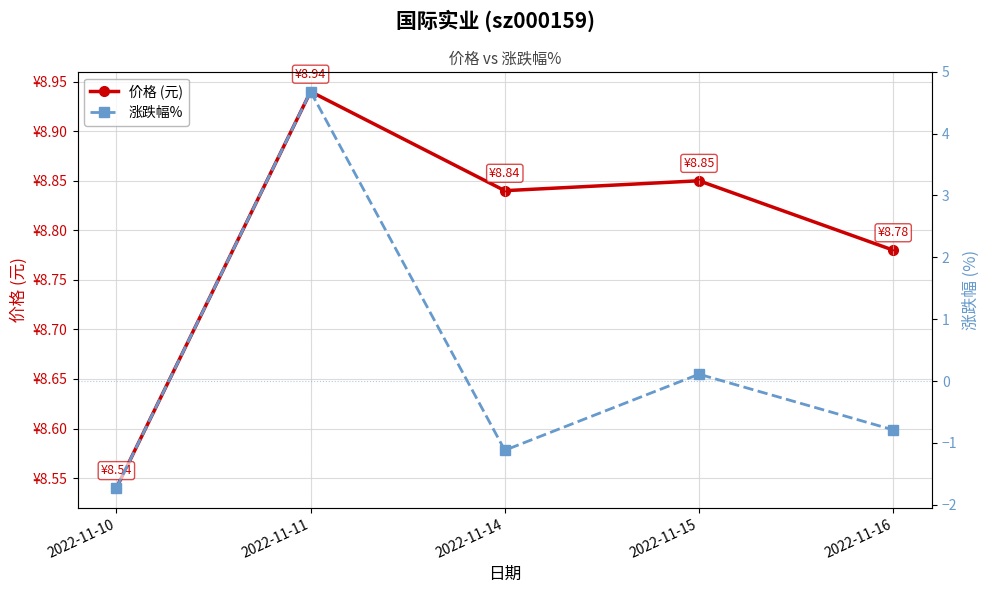

True or false: 涨跌幅% and 价格 (元) intersect in this chart.

False